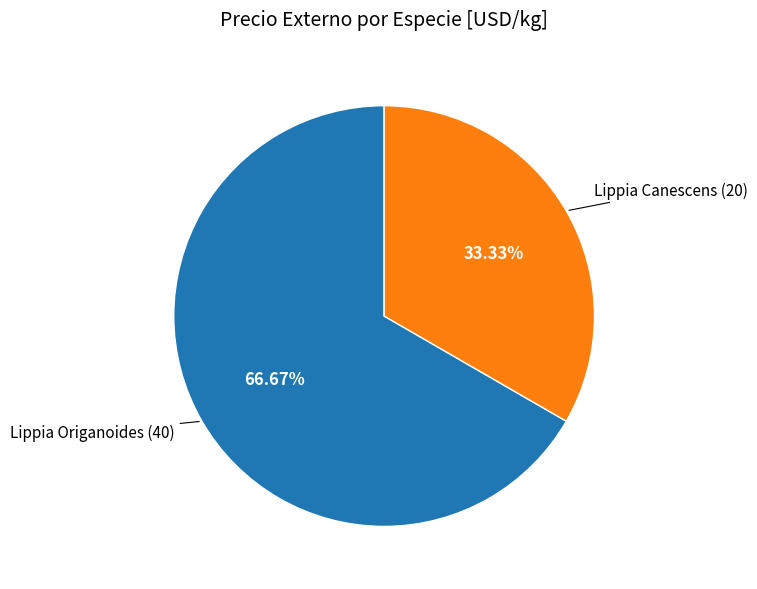

Is there any slice that represents more than half of the pie?

Yes